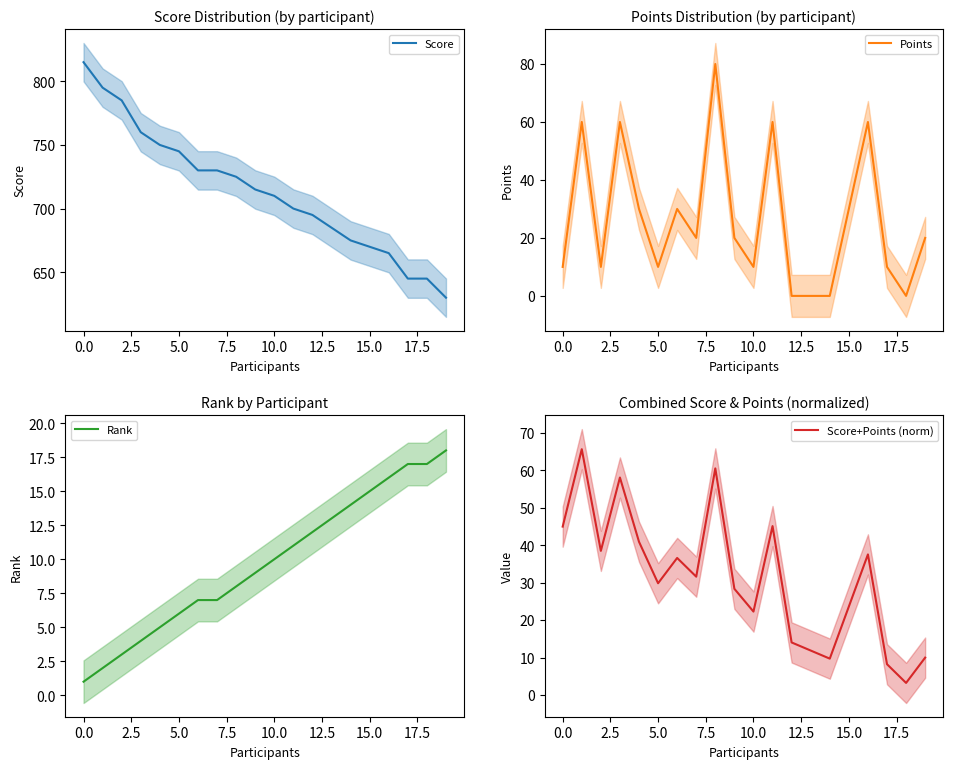

What is the minimum value for Score?

630